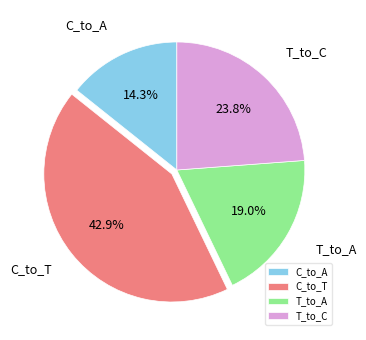

What is the ratio of the value at T_to_C to the value at C_to_A?

1.7